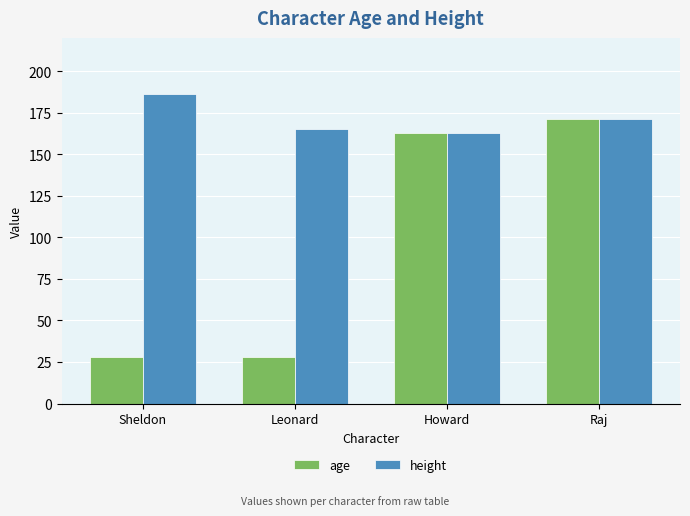

True or false: age has a value of 50 at Howard.

False